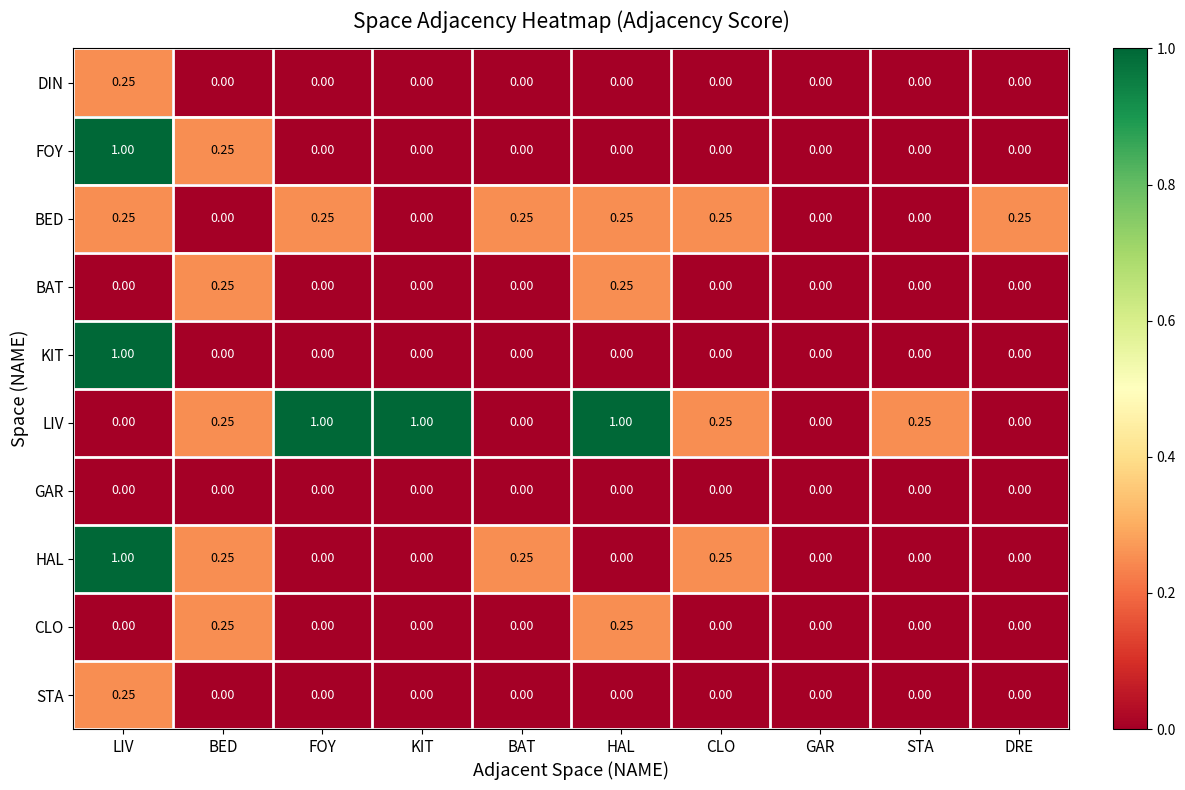

Between LIV and BED, which series saw the biggest shift?

KIT